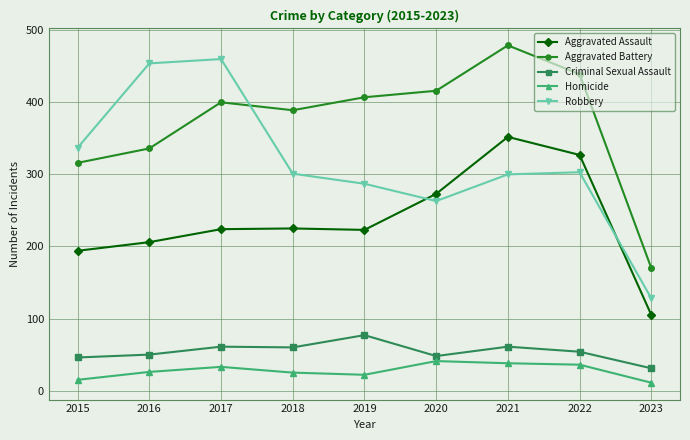

What is the value of the Aggravated Battery point at the 2nd from the left?

336